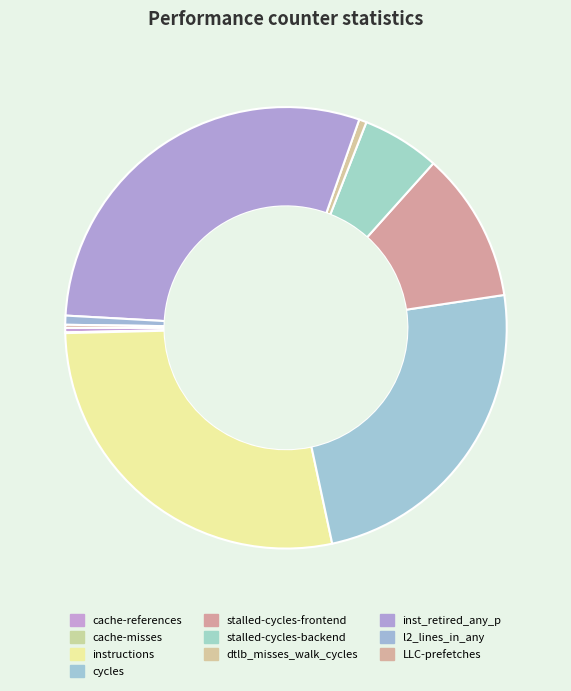

To the nearest percent, what is the difference between the largest and smallest slice percentages?

29%